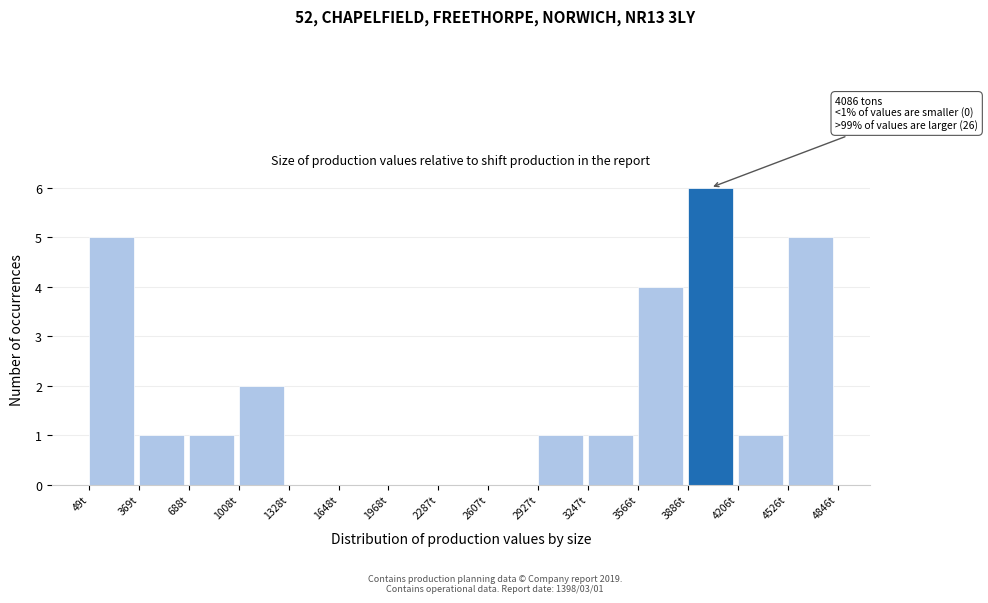

Over which range of the x-axis is the bar tallest?

3900 to 4200